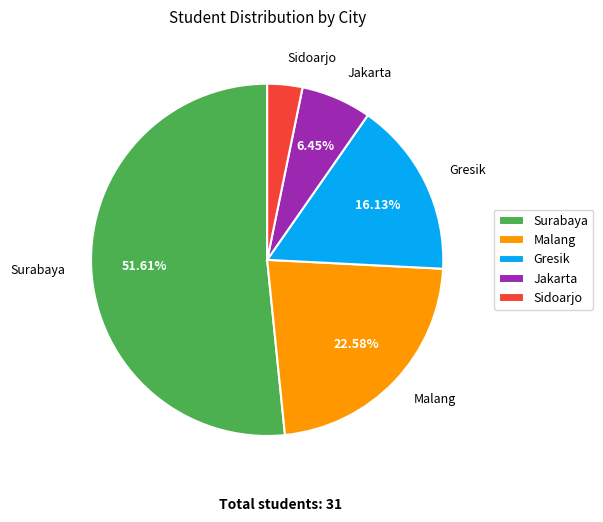

How many slices are in this pie chart?

5